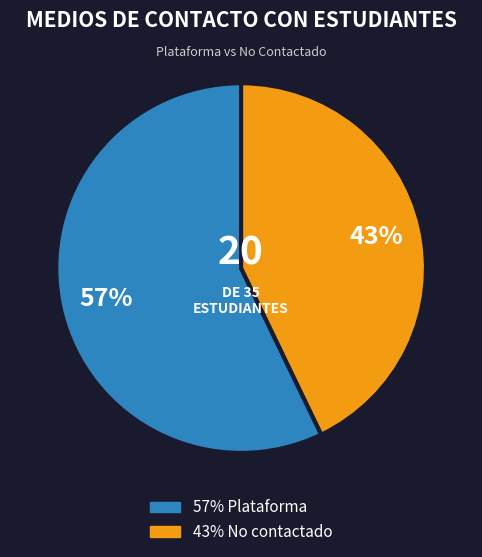

To the nearest percent, what is the average slice percentage?

50%